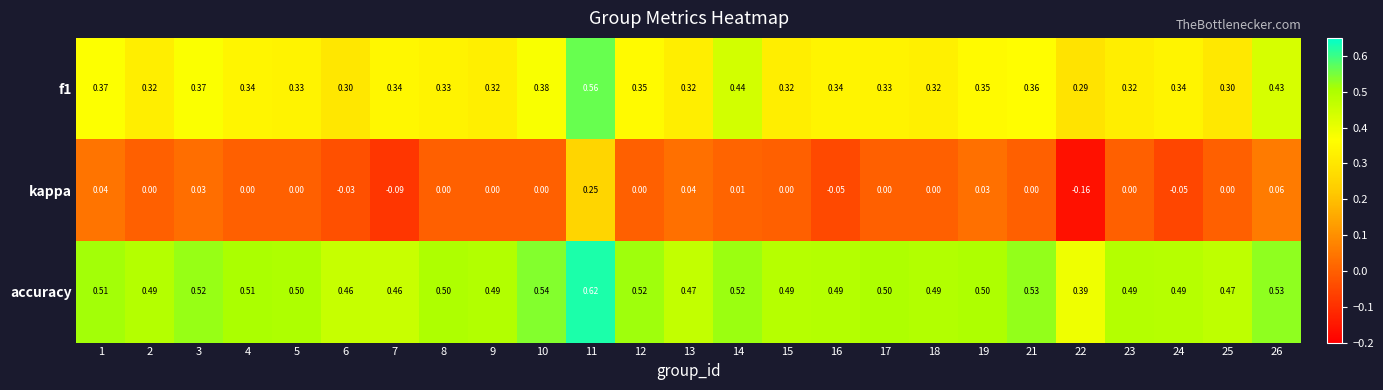

Which series has the largest range (max minus min)?

kappa